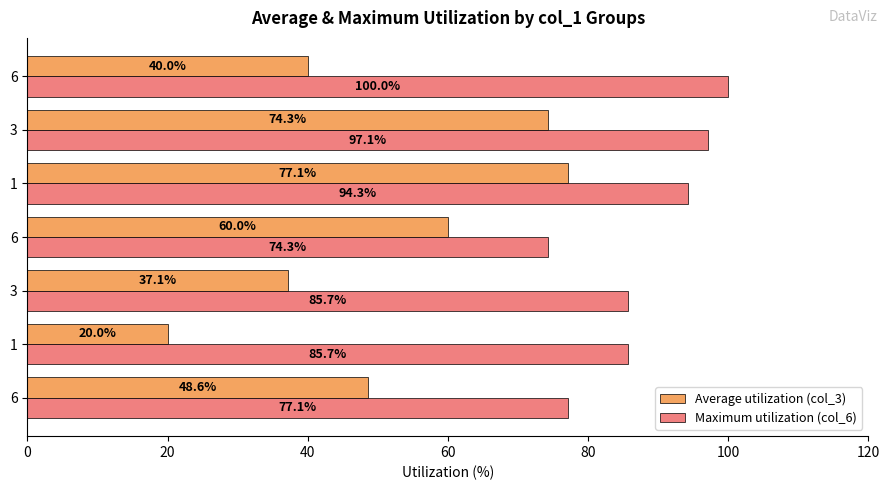

What is the difference between the maximum and minimum values in the Average utilization (col_3) series?

57.1